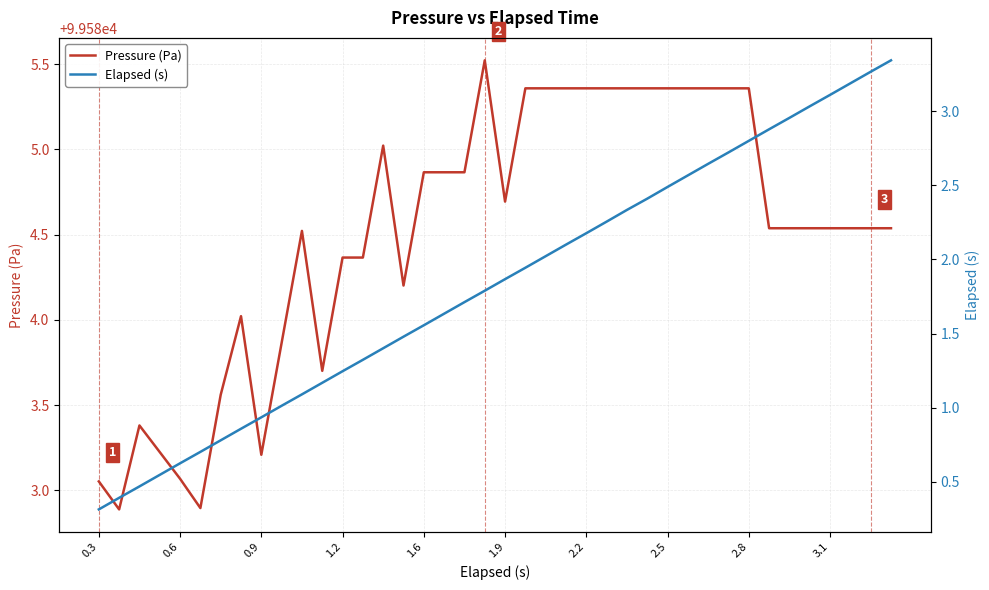

Reading left to right, what are all the values shown in this chart?

Pressure (Pa): 99583.1	99582.9	99583.4	99583.2	99583.1	99582.9	99583.6	99584.0	99583.2	99583.9	99584.5	99583.7	99584.4	99584.4	99585.0	99584.2	99584.9	99584.9	99584.9	99585.5	99584.7	99585.4	99585.4	99585.4	99585.4	99585.4	99585.4	99585.4	99585.4	99585.4	99585.4	99585.4	99585.4	99584.5	99584.5	99584.5	99584.5	99584.5	99584.5	99584.5
Elapsed (s): 0.3	0.4	0.5	0.5	0.6	0.7	0.8	0.9	0.9	1.0	1.1	1.2	1.2	1.3	1.4	1.5	1.6	1.6	1.7	1.8	1.9	1.9	2.0	2.1	2.2	2.3	2.3	2.4	2.5	2.6	2.6	2.7	2.8	2.9	3.0	3.0	3.1	3.2	3.3	3.3